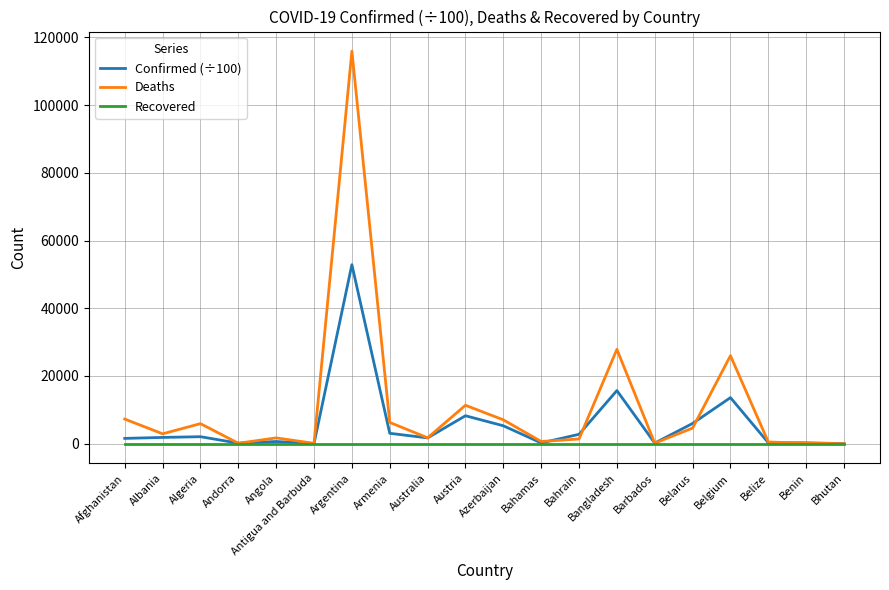

What is the greatest value displayed?

115942.0